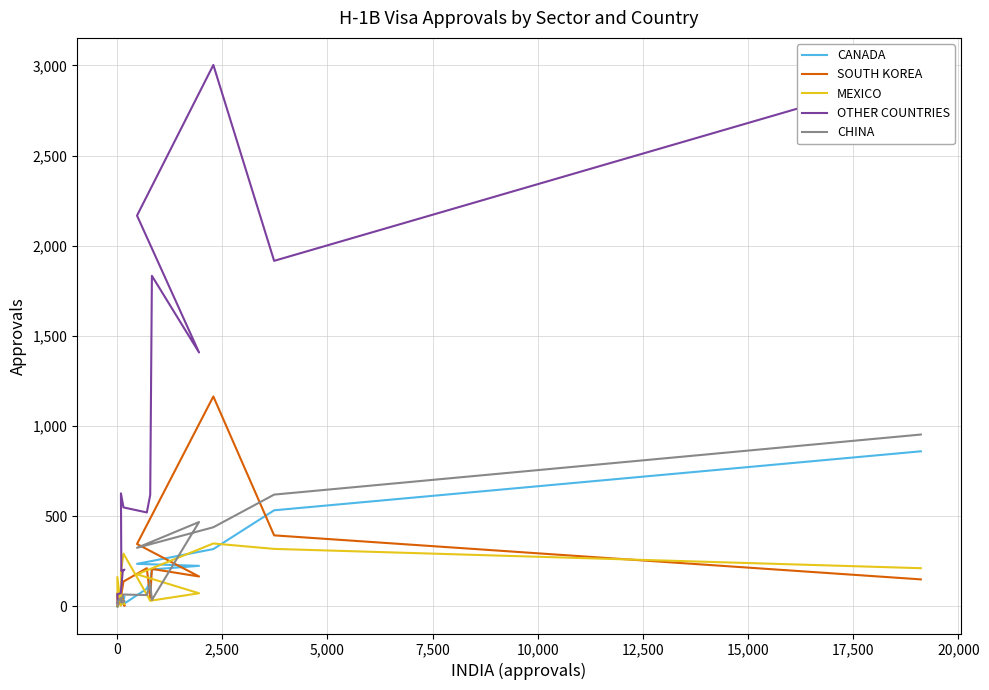

What is the sum of the MEXICO values at 5,000 and 7,500?

251